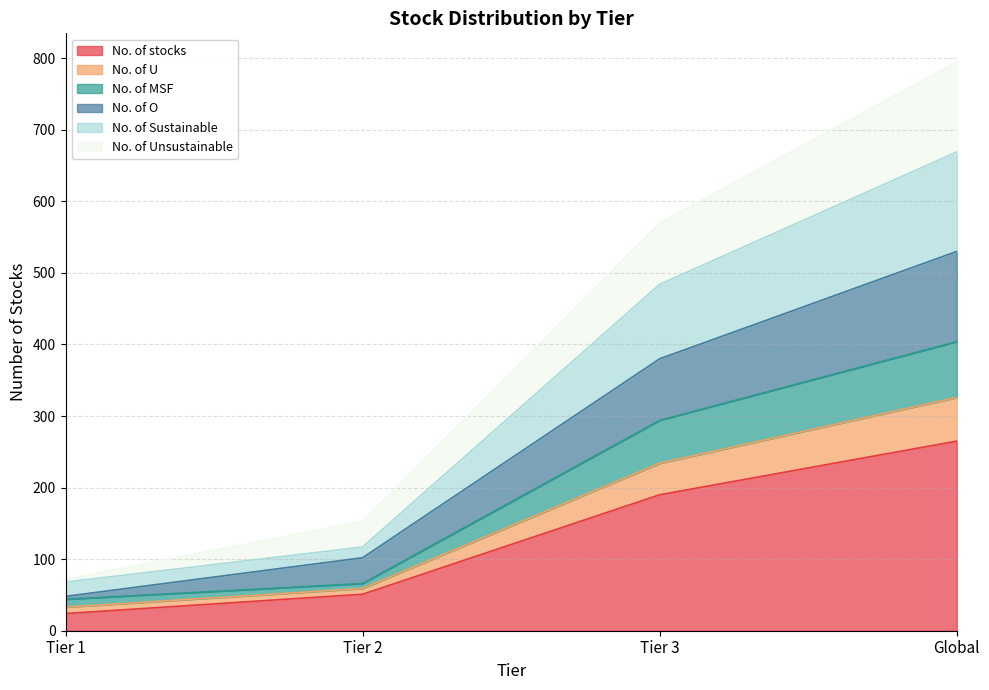

Between Tier 1 and Tier 2, which series saw the biggest shift?

No. of Unsustainable